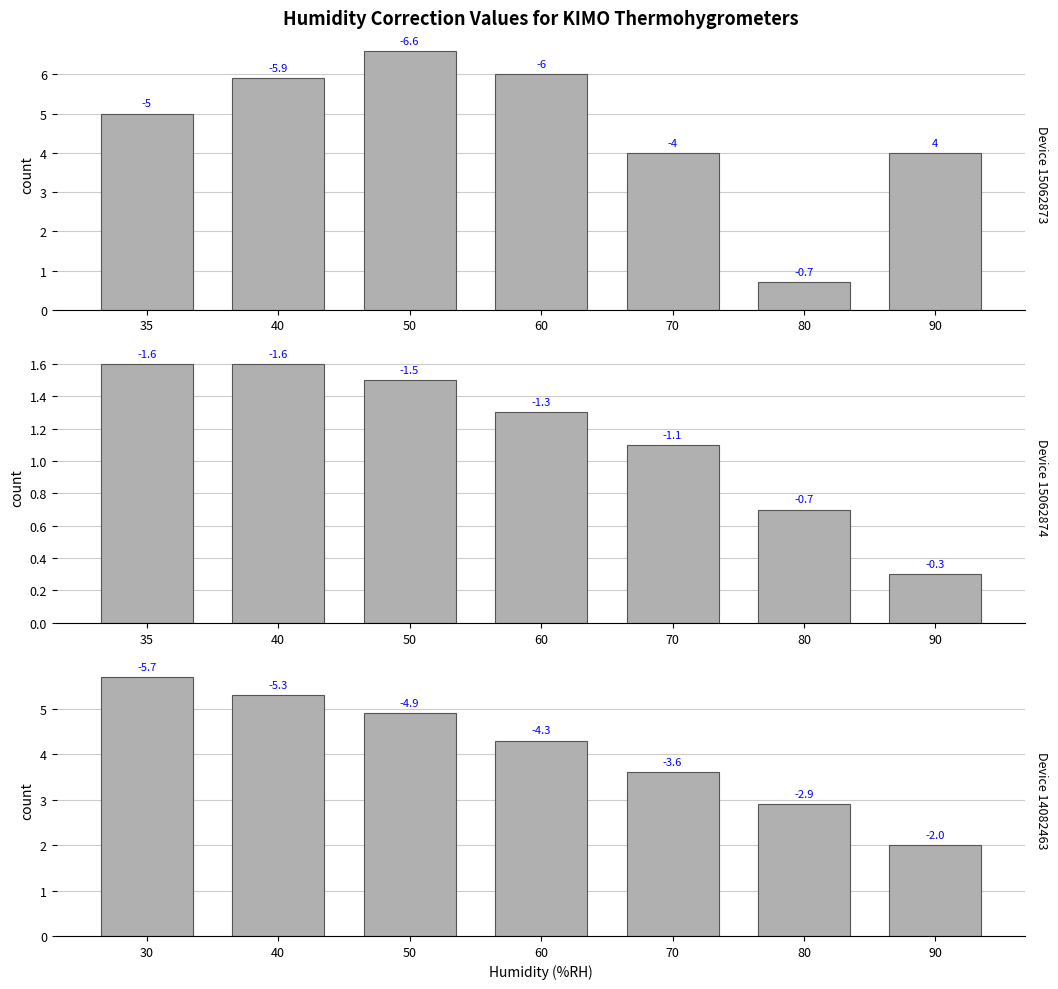

At 80, list the series in order from smallest to largest.

Device 15062873, Device 15062874, Device 14082463